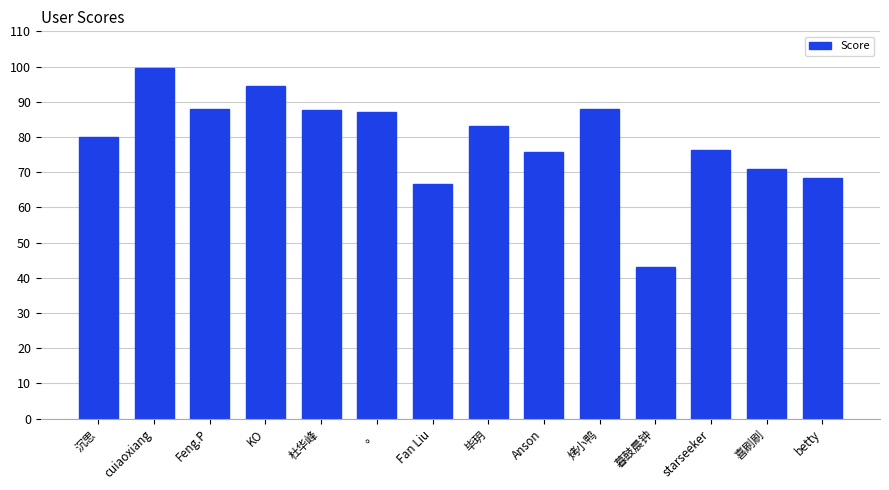

What value does the data have at Fan Liu?

66.7